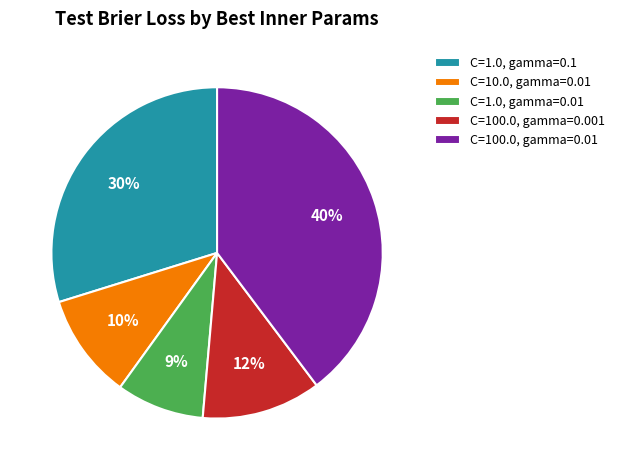

Combined, do C=1.0, gamma=0.1 and C=100.0, gamma=0.001 account for over 50%?

No